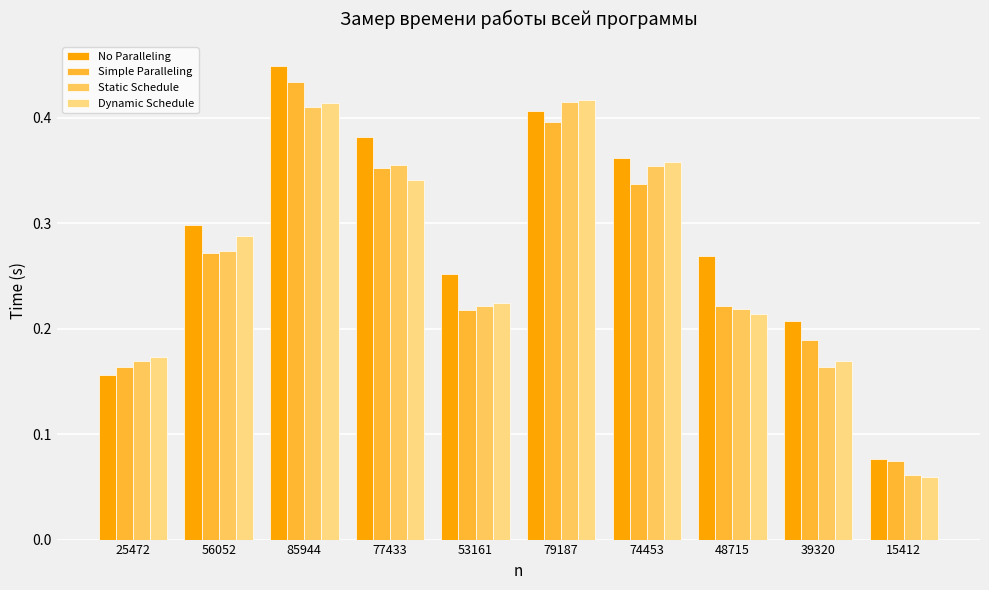

Which category has the highest value across all series?

85944